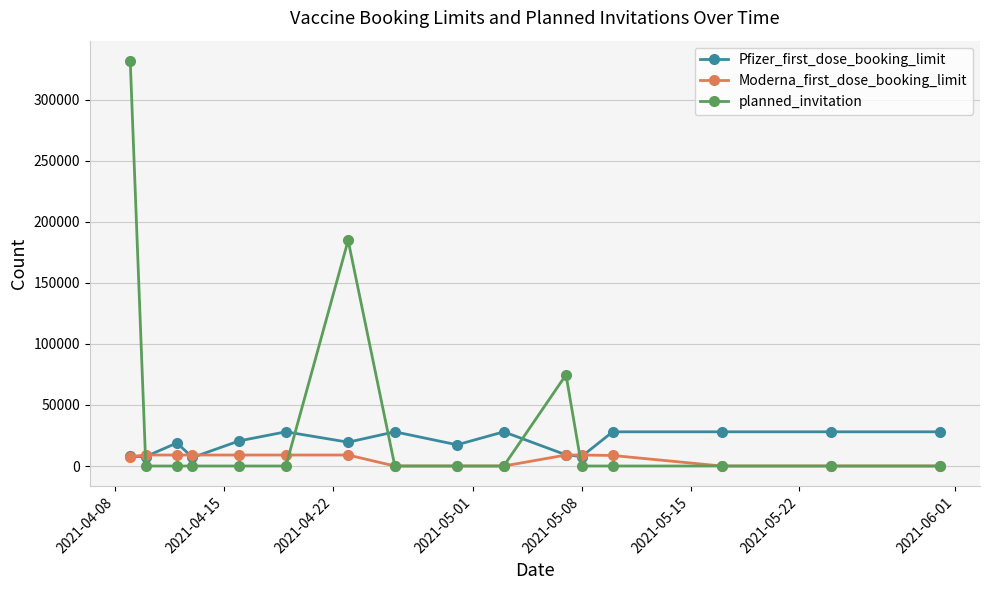

Which series has the largest total across all categories?

planned_invitation